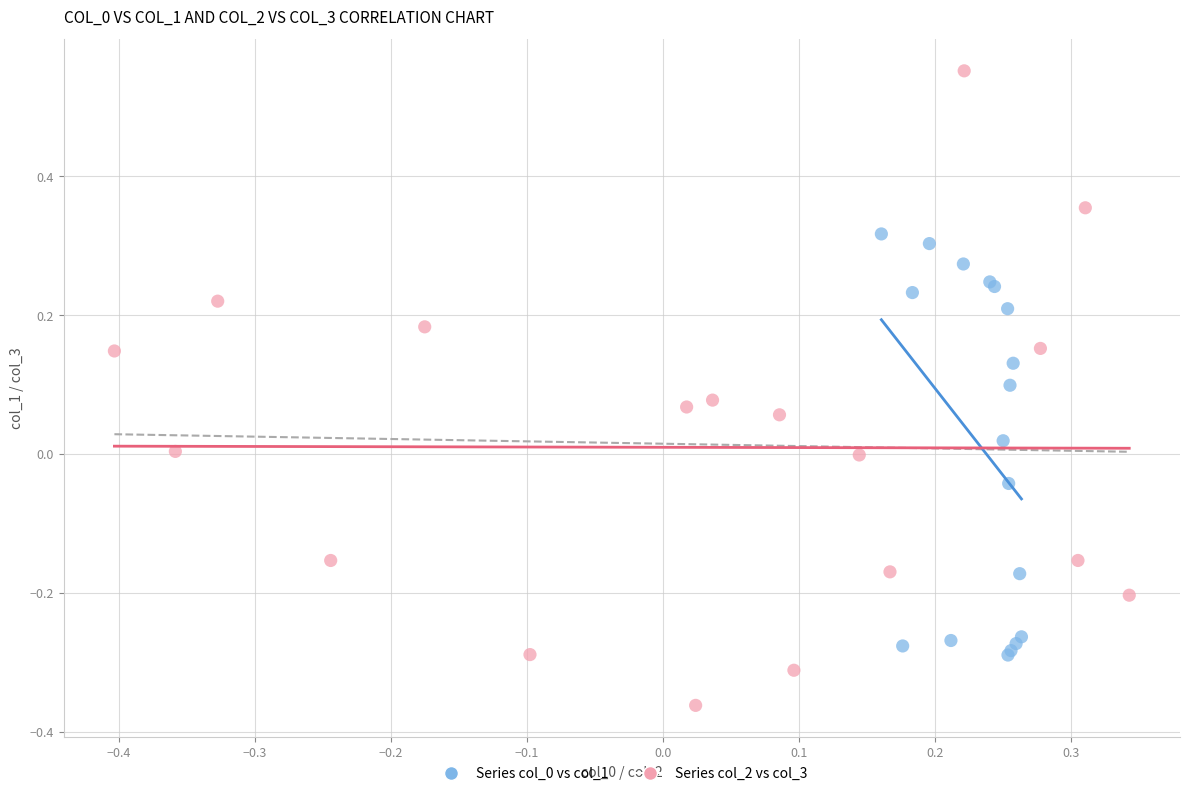

Which series reaches the maximum Y coordinate?

Series col_2 vs col_3